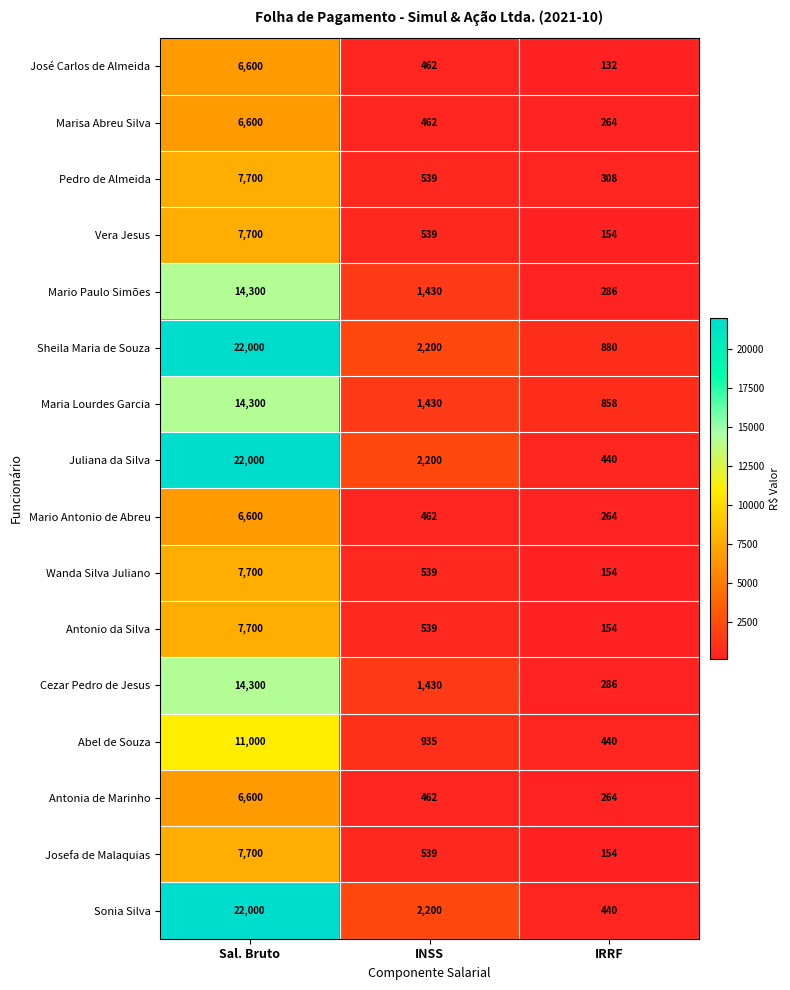

What is the total value across all series at Sal. Bruto?

184800